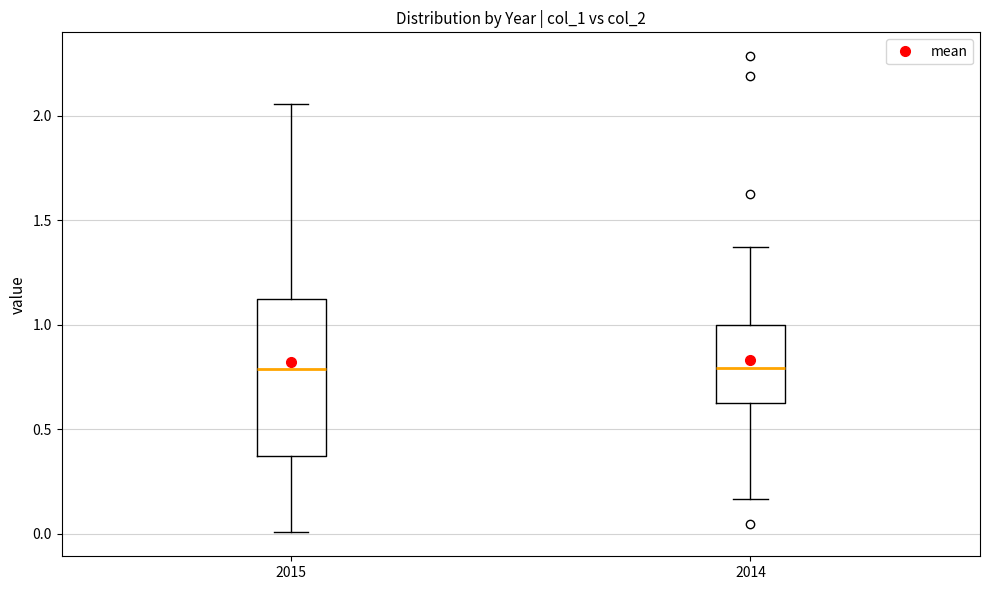

Where is the lower edge of the box at x = 2014 on the y-axis? The values are not printed on the chart, so give them approximately, as read against the axis.

0.60